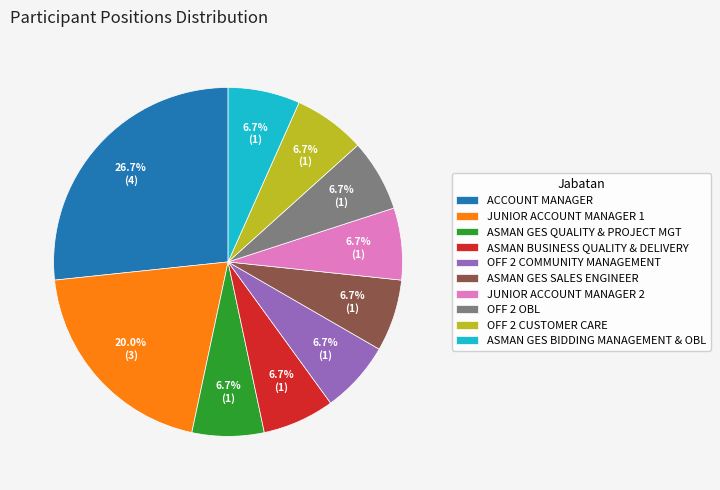

How much of the chart is everything except ASMAN GES QUALITY & PROJECT MGT?

93.3%